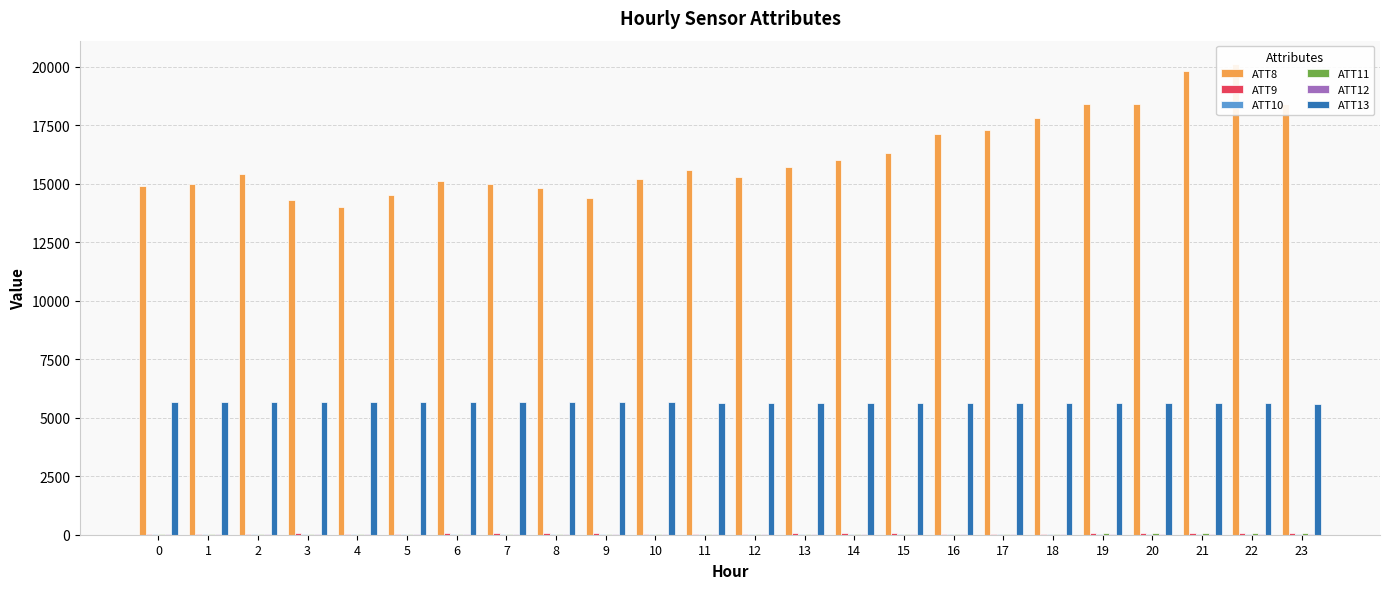

What is the approximate value of ATT13 at 0?

5680.3